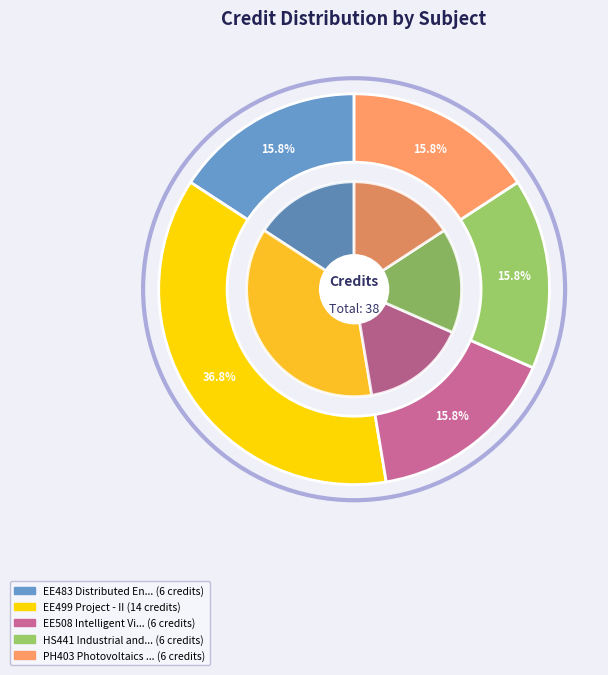

Which category has the smallest portion of the pie?

EE483 Distributed Energy Resources